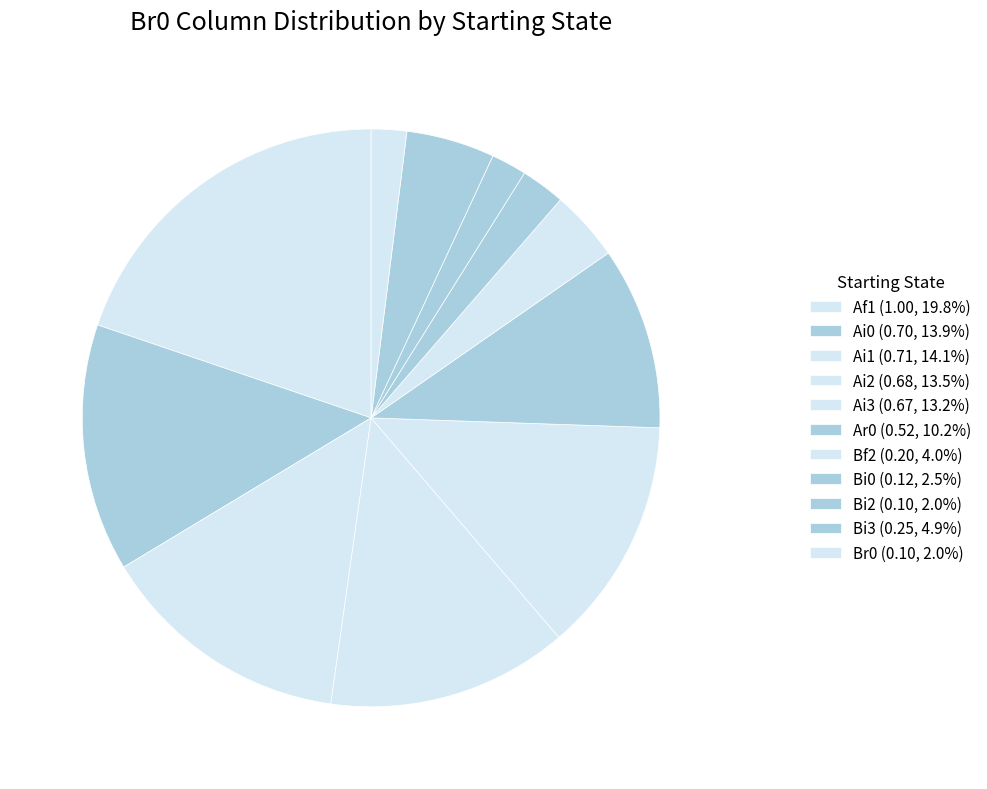

Count the number of slices in the pie.

11